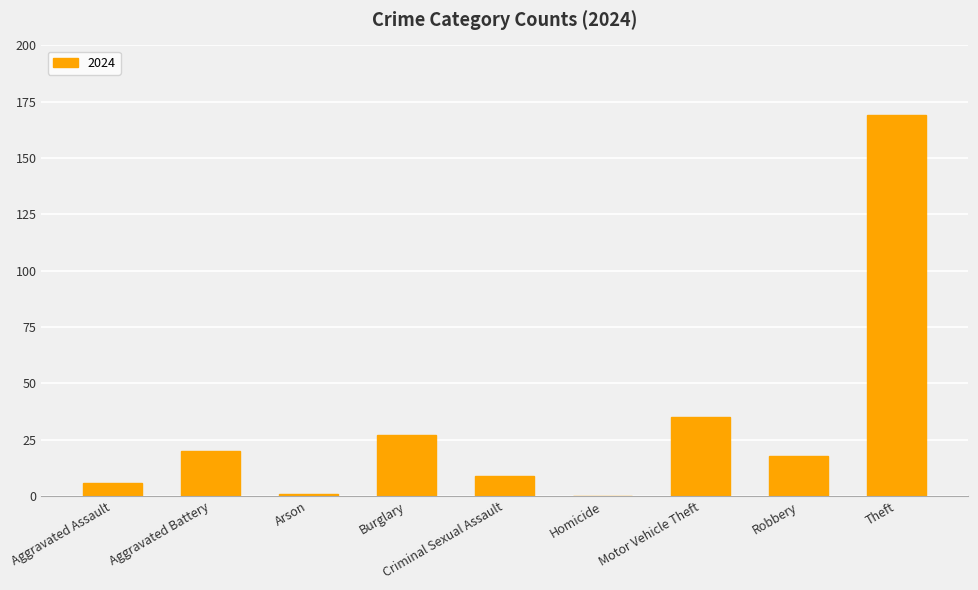

Approximately how many times larger is the value at Aggravated Assault compared to Aggravated Battery?

0.3